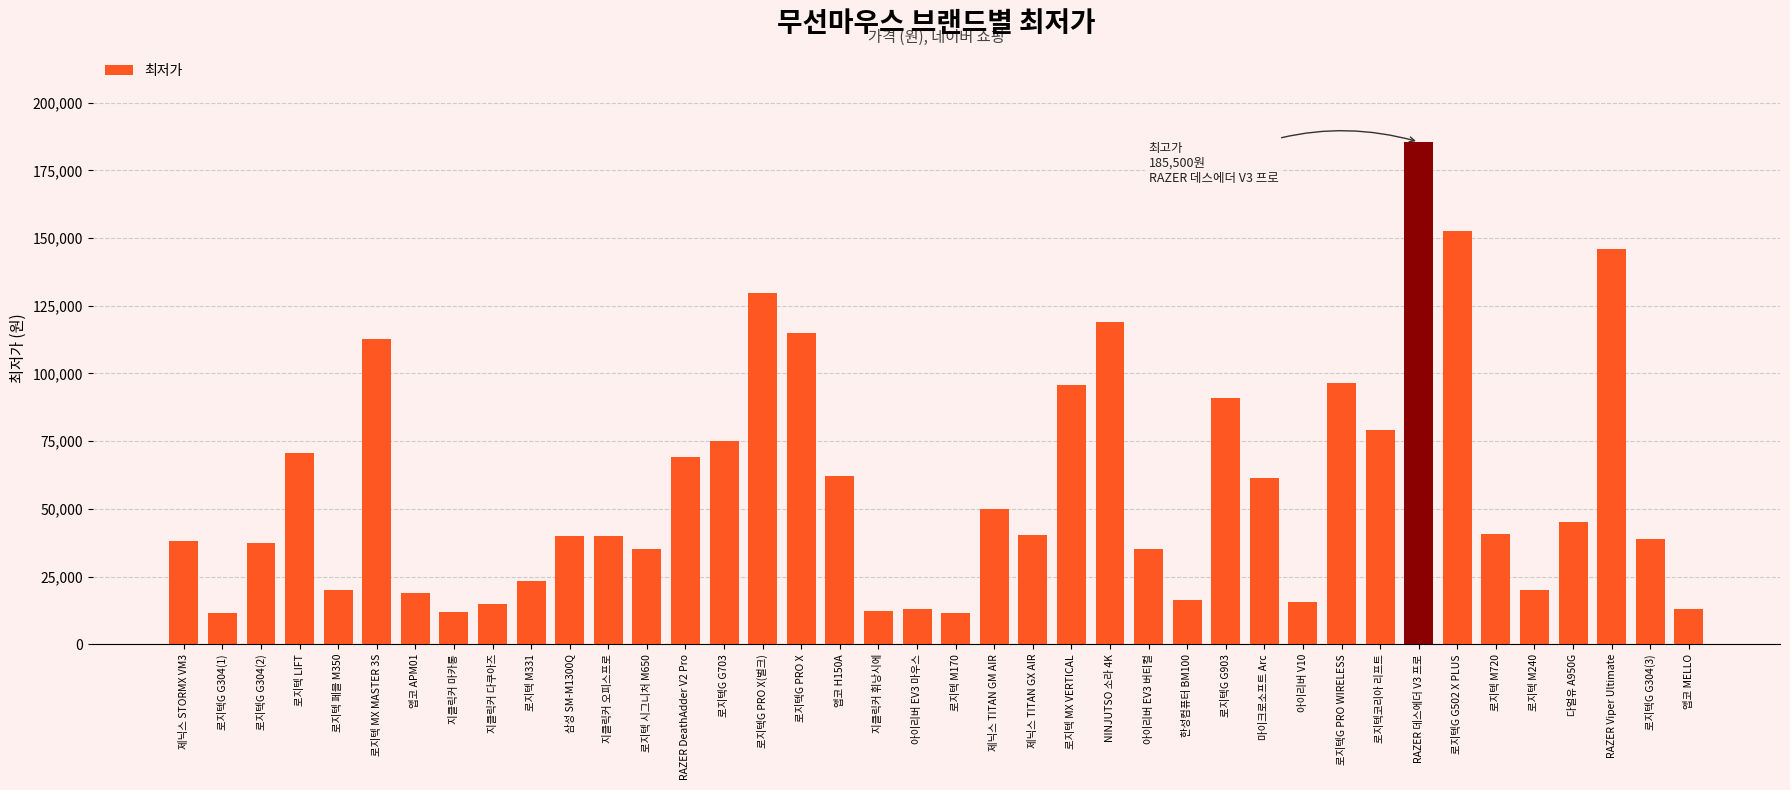

What is the change in value from 제닉스 TITAN GM AIR to 다얼유 A950G?

-4900